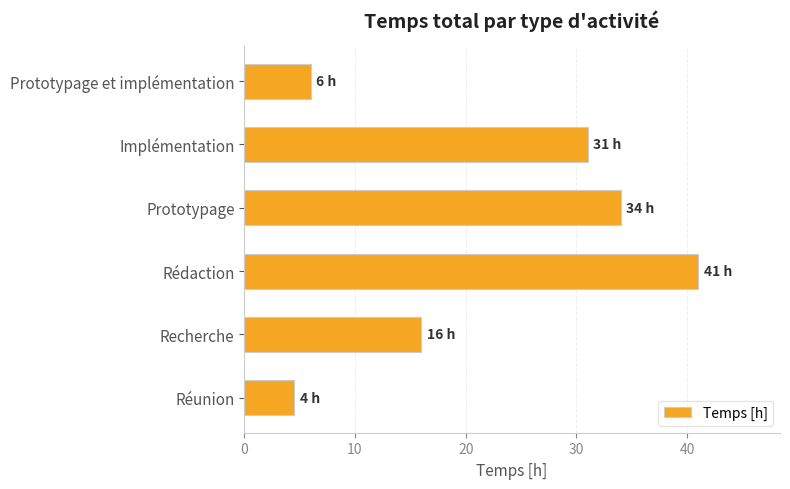

How many values are below 31?

3